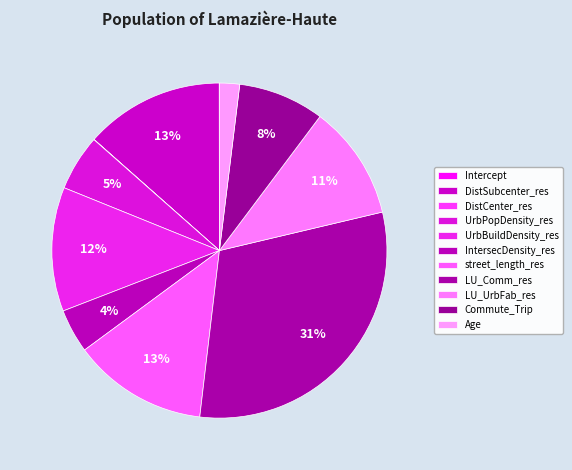

Is it true that UrbBuildDensity_res is 12% of the pie?

True